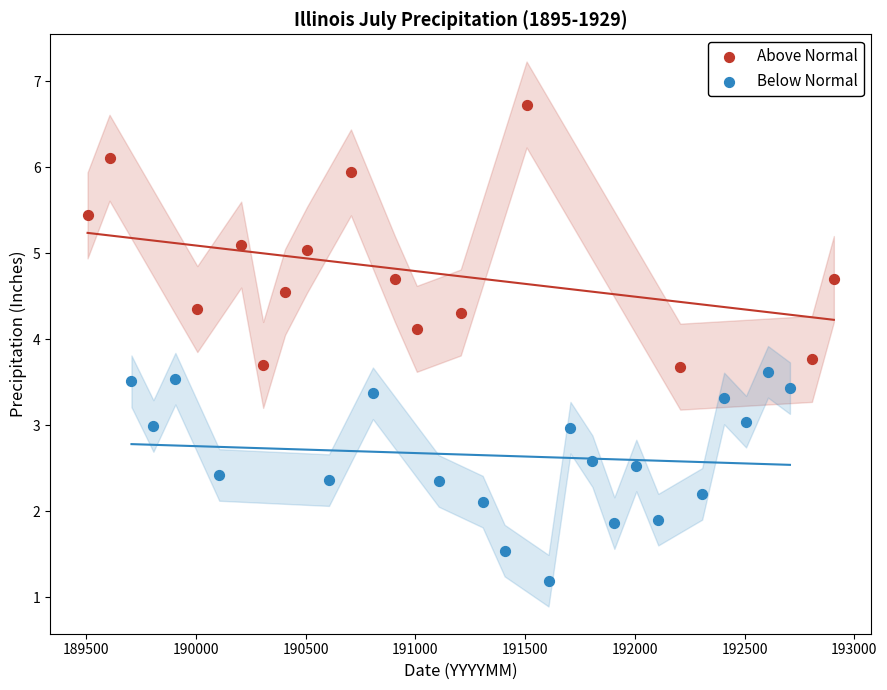

Which series has the widest spread of Y values?

Above Normal